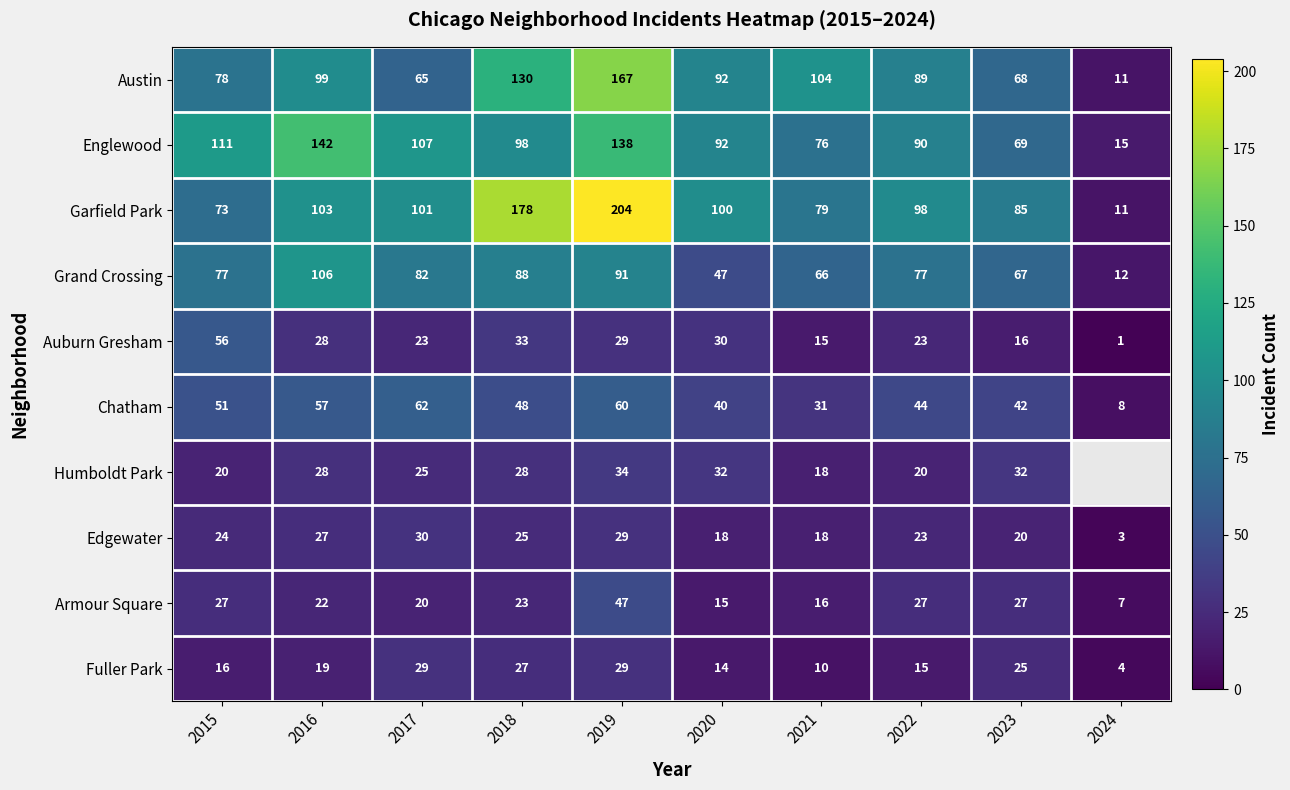

Is the value of Chatham at 2020 greater than the value of Humboldt Park at 2023?

Yes